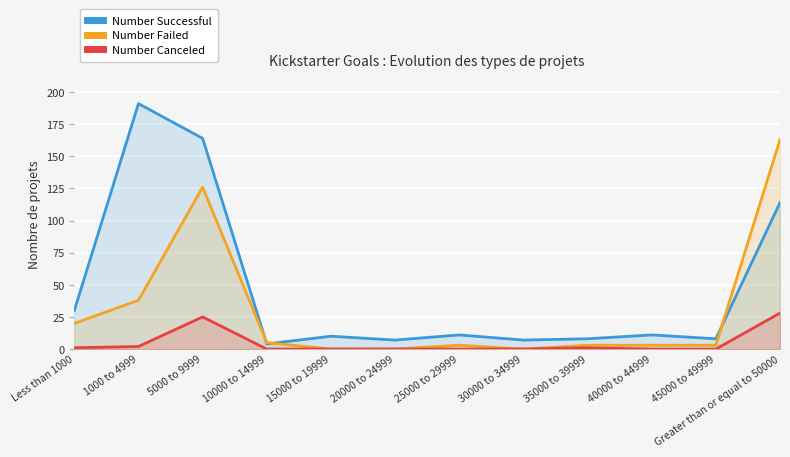

How many data points does each series have?

12